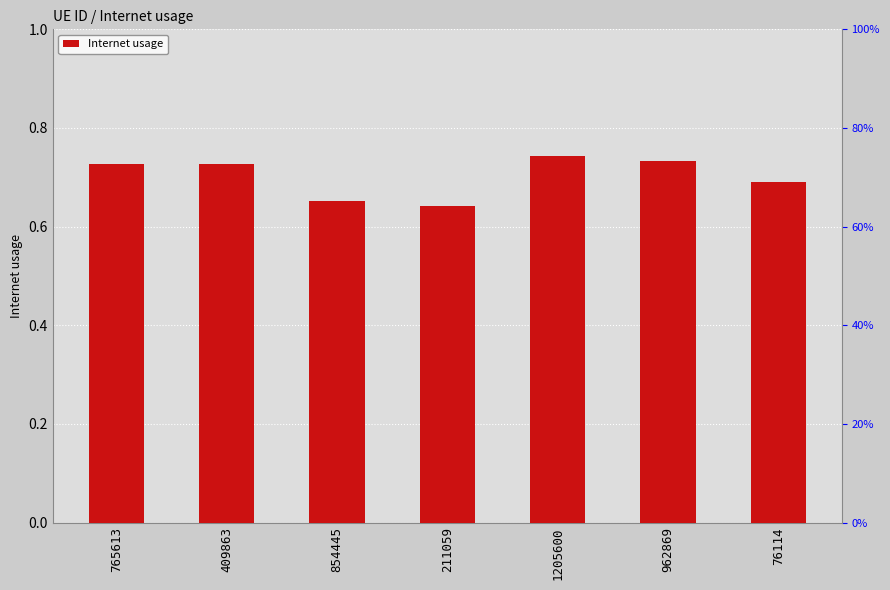

What position from the left is 76114?

7